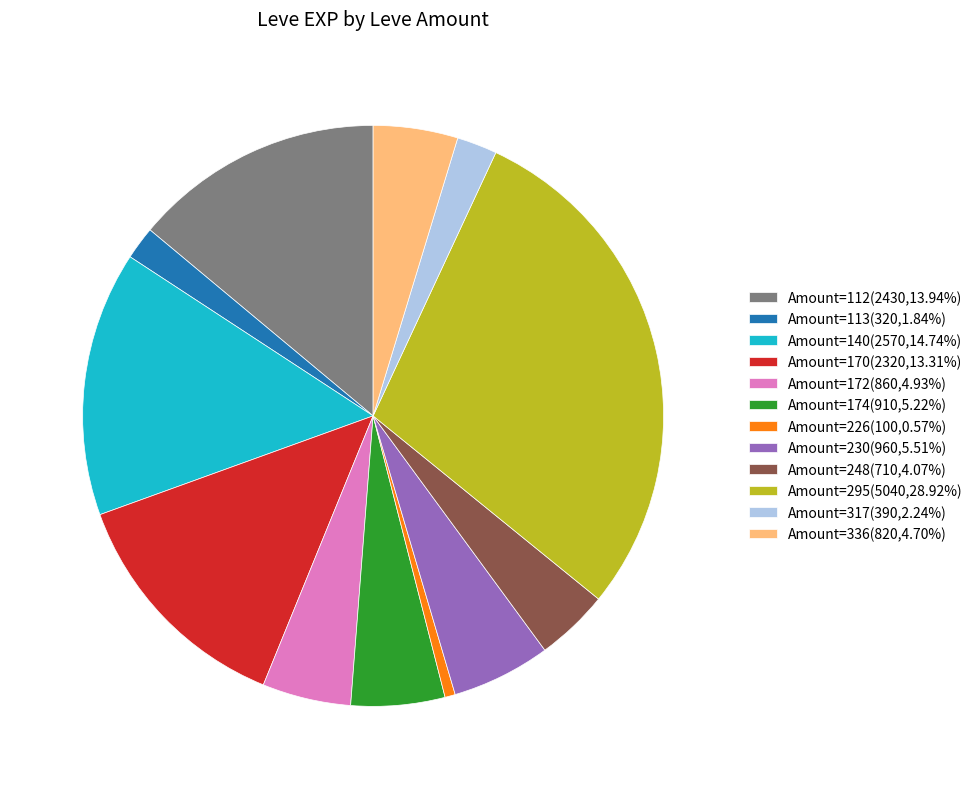

Is there a majority slice in this chart?

No